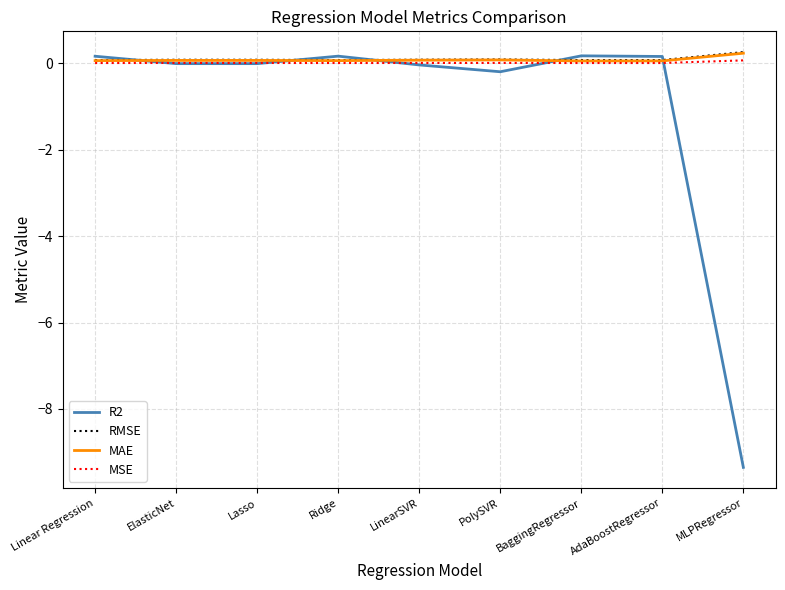

Is it true that MSE equals 0.0 at Lasso?

True